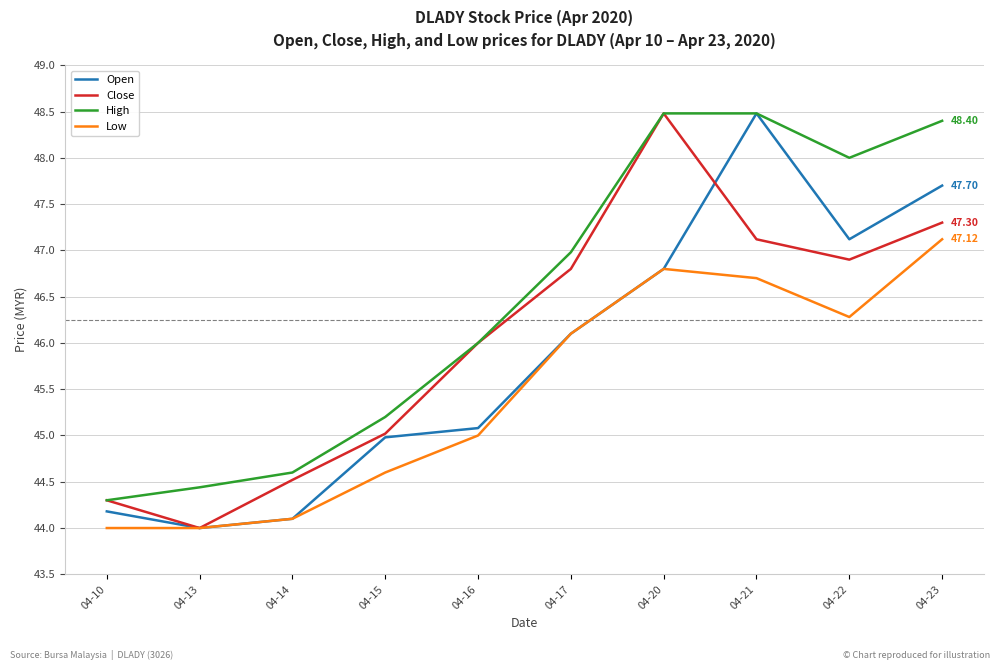

True or false: Low has a value of 46.1 at 04-17.

True